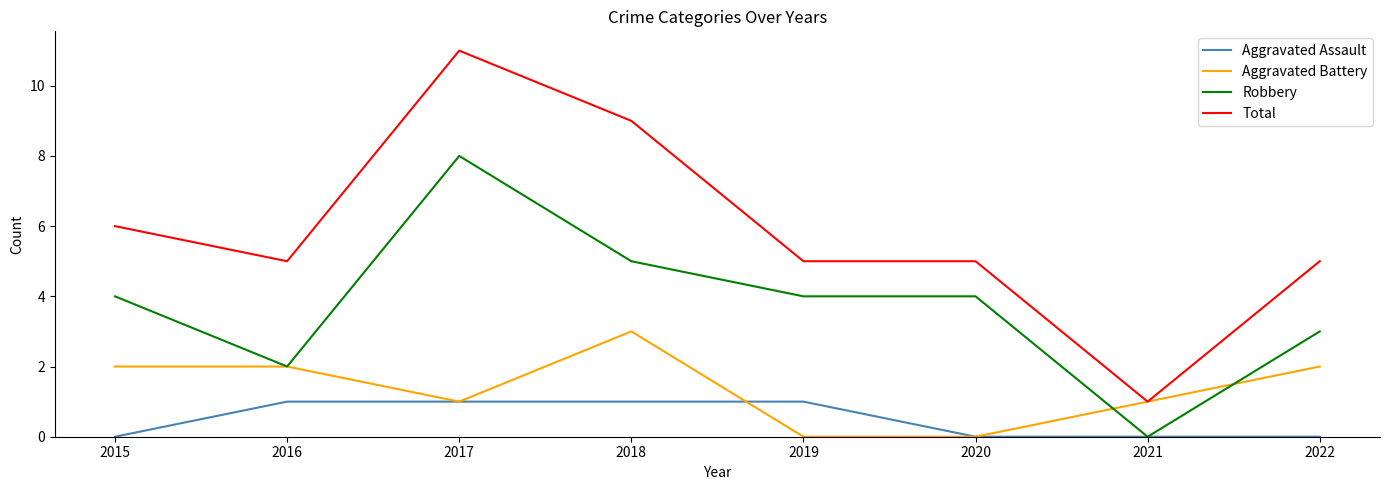

Rank the series by their maximum value, from highest to lowest.

Total, Robbery, Aggravated Battery, Aggravated Assault